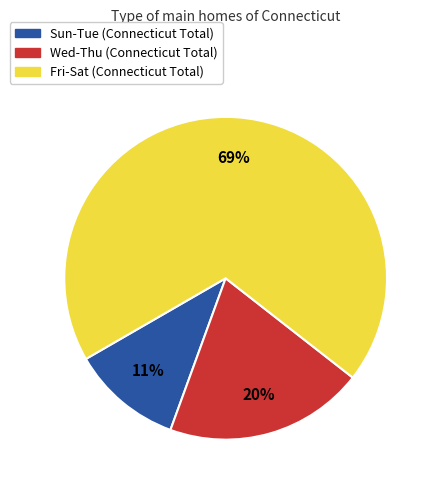

Is there a majority slice in this chart?

Yes